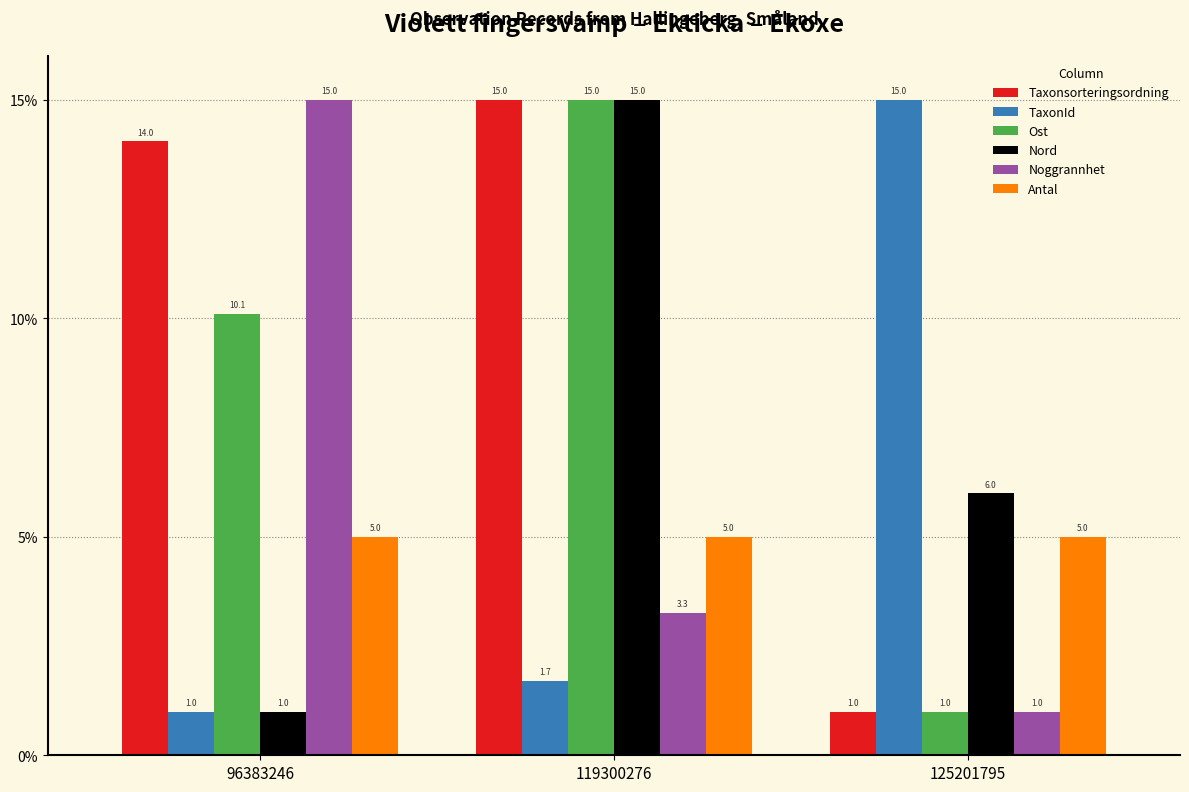

At which label is Noggrannhet closest to 8?

119300276